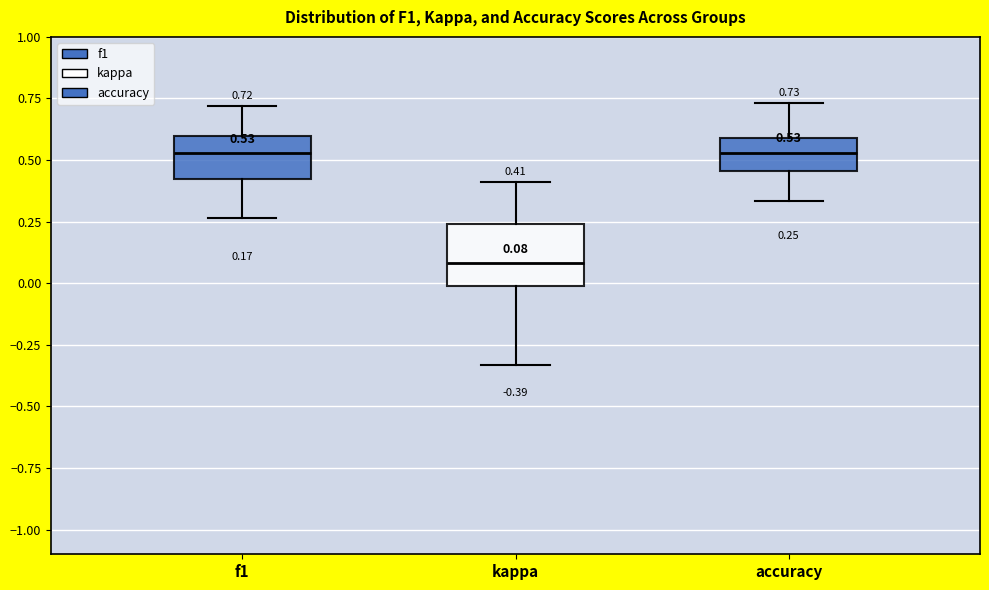

Which box has the lowest median line?

kappa